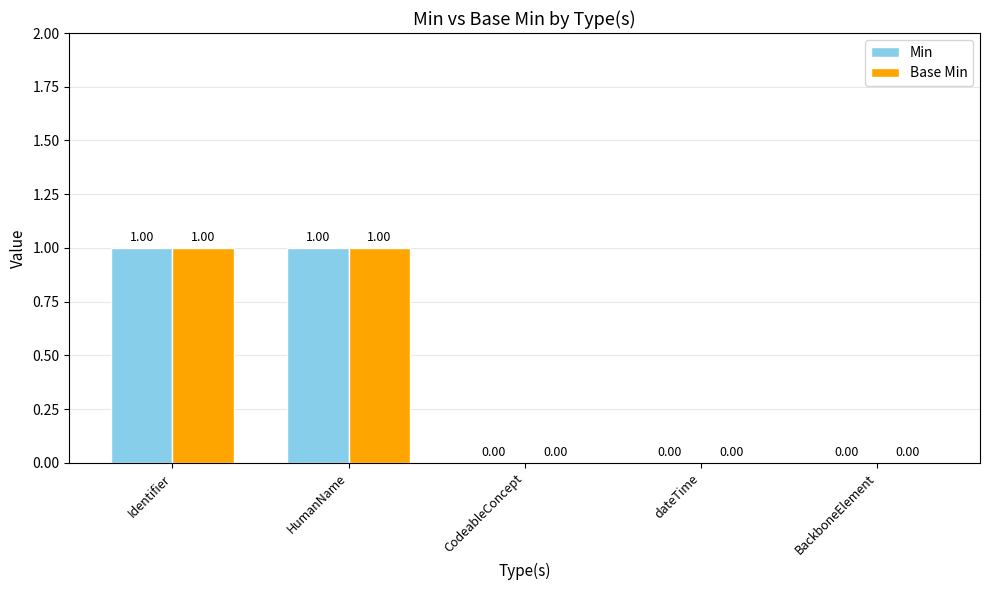

Is the value of Base Min at dateTime greater than the value of Min at HumanName?

No